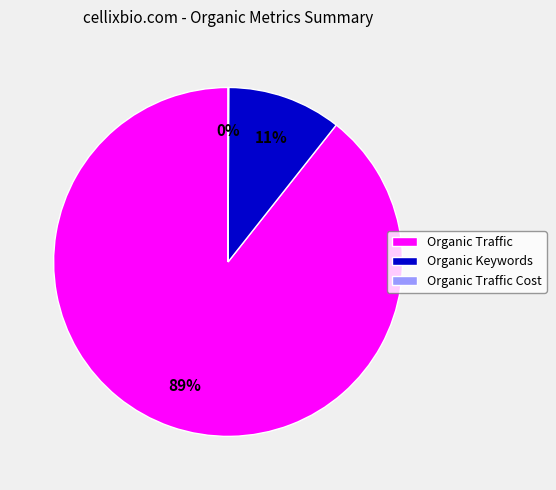

Do Organic Keywords and Organic Traffic together represent more than half of the pie?

Yes